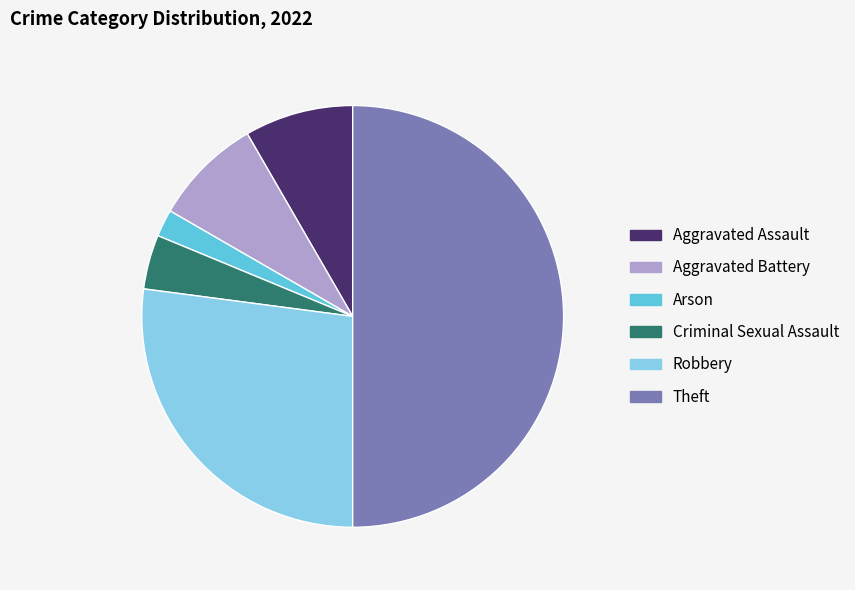

Which category has the biggest portion of the pie?

Theft